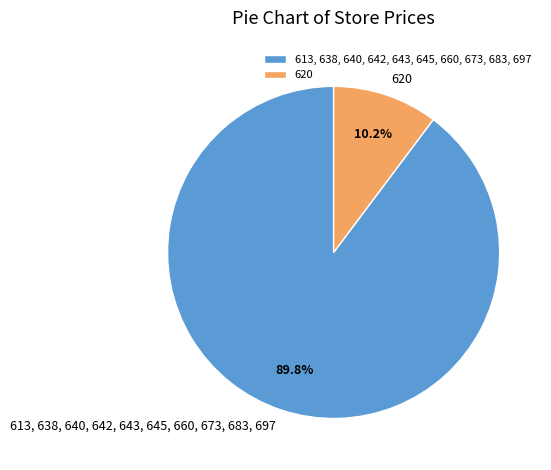

Is there a majority slice in this chart?

Yes